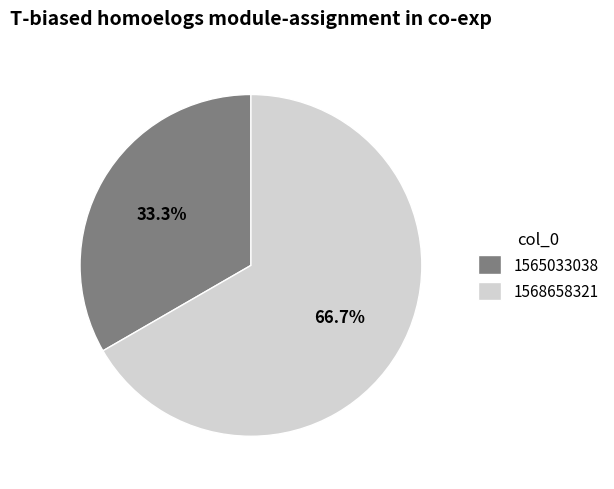

Rank the categories by value from lowest to highest.

1565033038, 1568658321